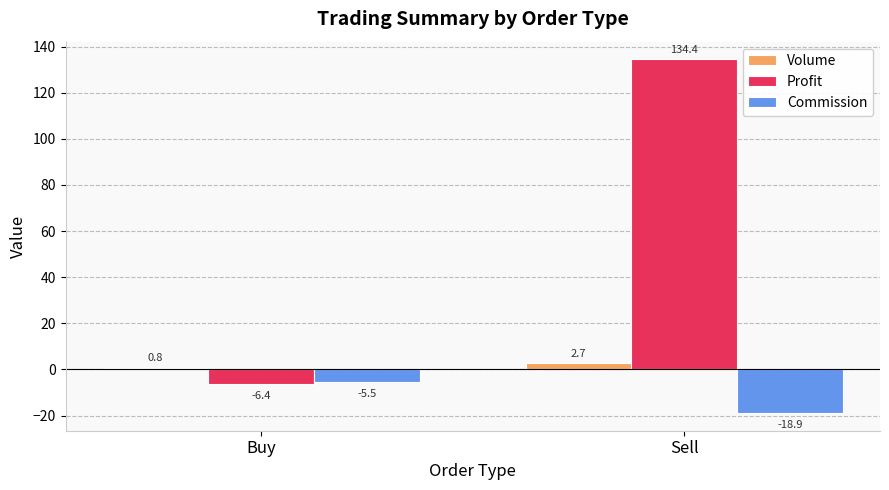

Which series changed the most between Buy and Sell?

Profit